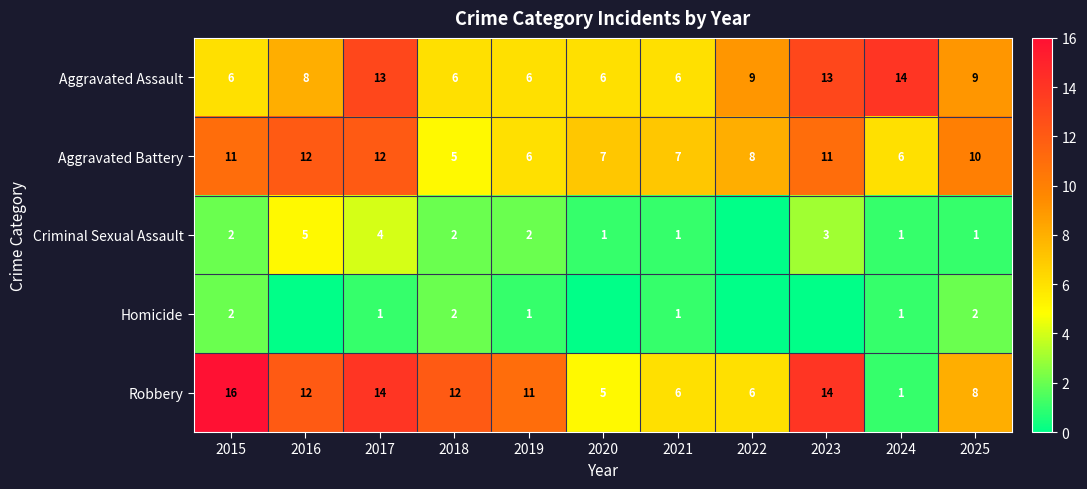

What is the spread (max minus min) of values at 2024?

13